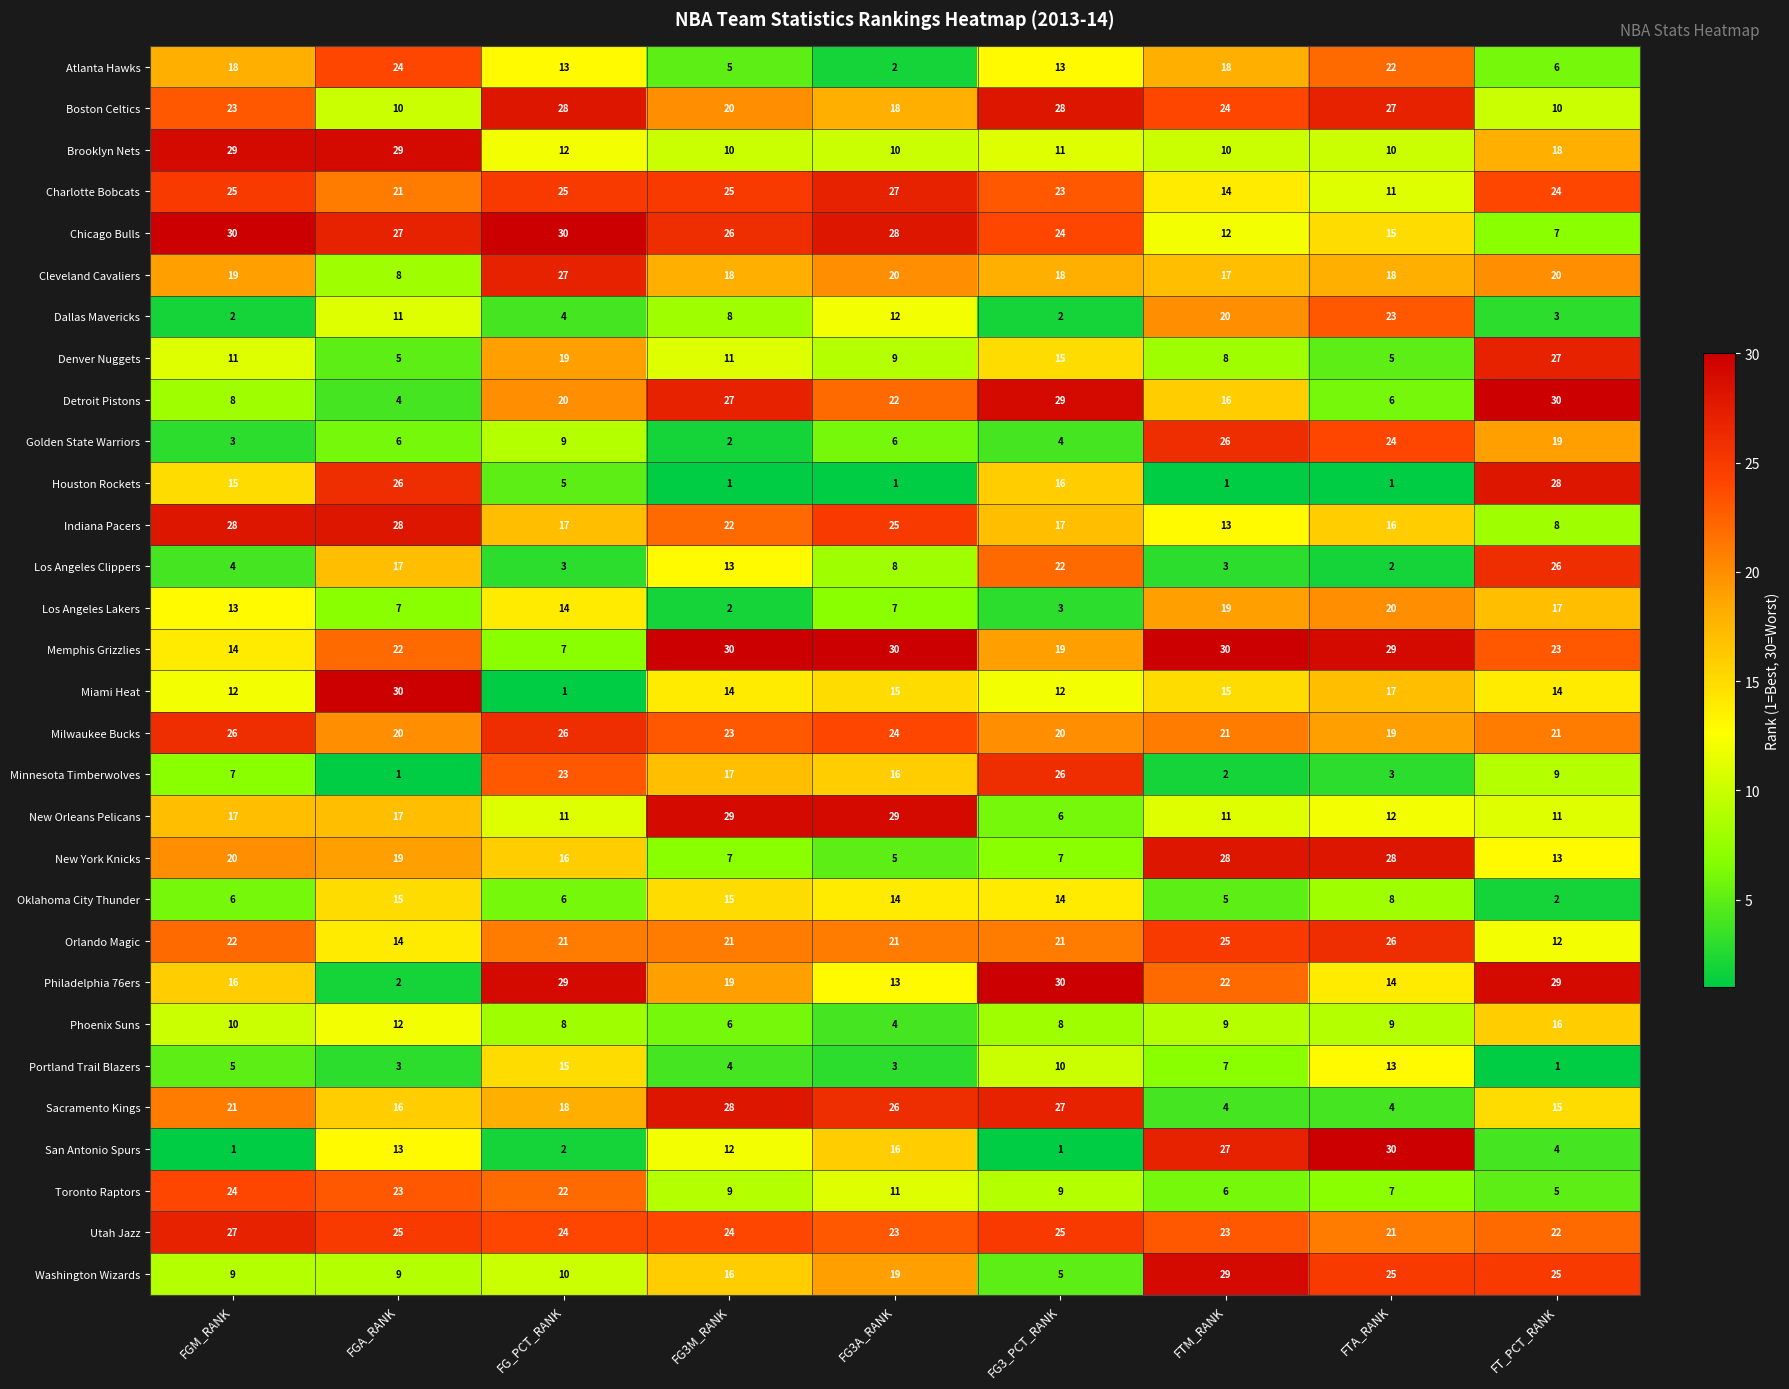

How many data points does each series have?

9